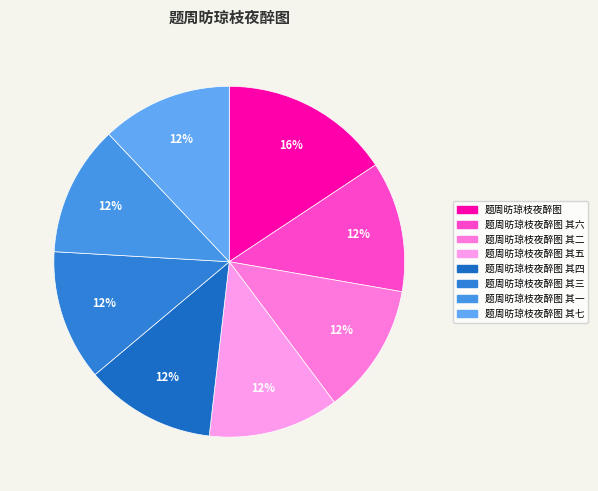

What is the total percentage of 题周昉琼枝夜醉图 其二 and 题周昉琼枝夜醉图?

27.7%